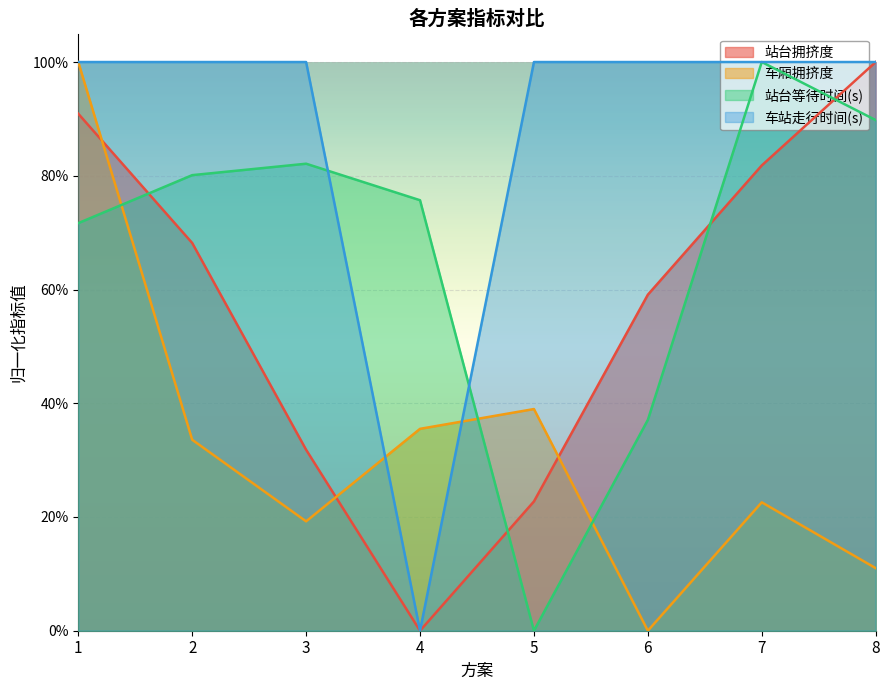

What is the value of the 站台等待时间(s) point at the 7th from the left?

1.0